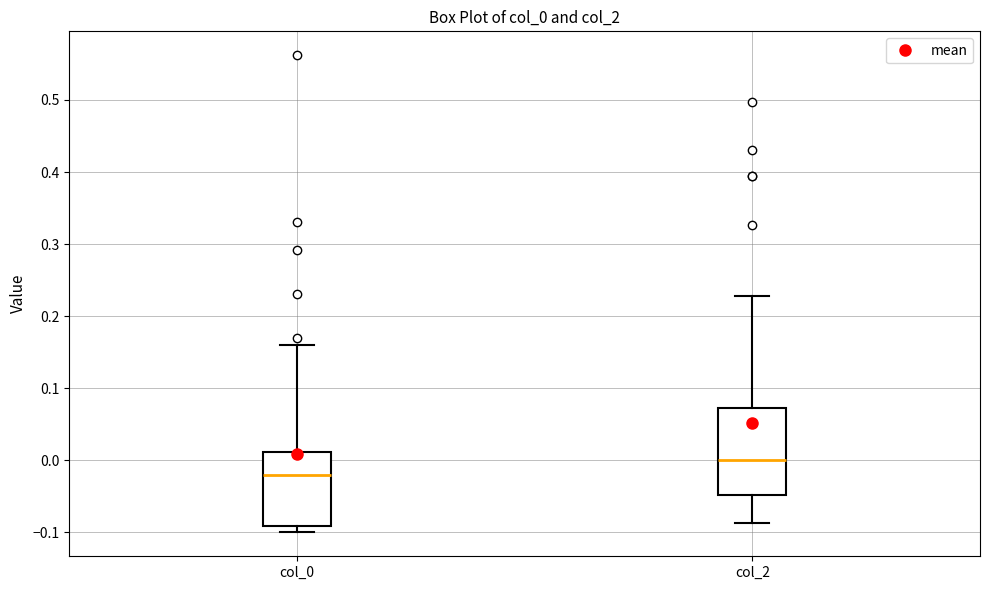

Where does the median line of the box for col_0 sit on the y-axis? The values are not printed on the chart, so give them approximately, as read against the axis.

-0.02